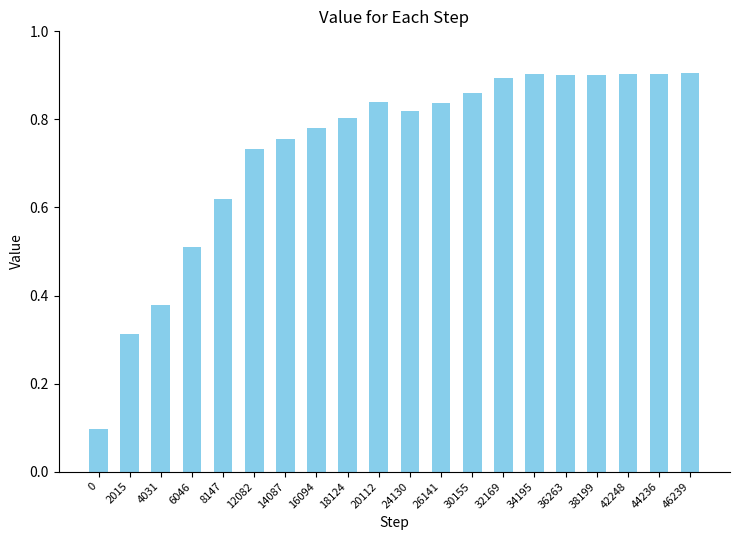

How many values are between 0 and 1?

20